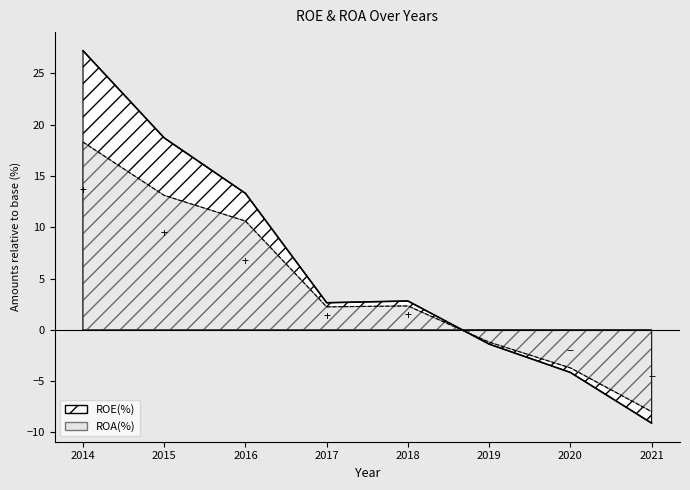

What is the spread (max minus min) of values at 2017?

0.4